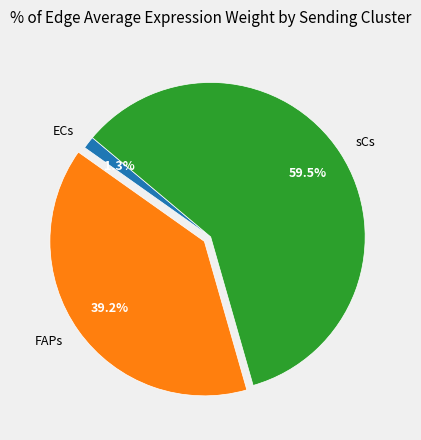

Which has a higher value, sCs or FAPs?

sCs